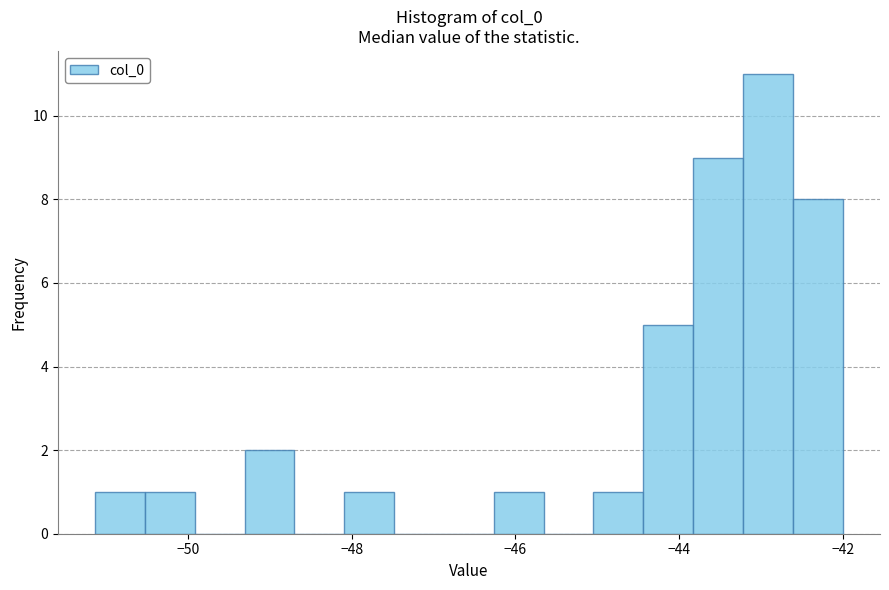

Around what value on the x-axis is the tallest bar? Give the approximate position of its centre, as read against the axis.

-43.0